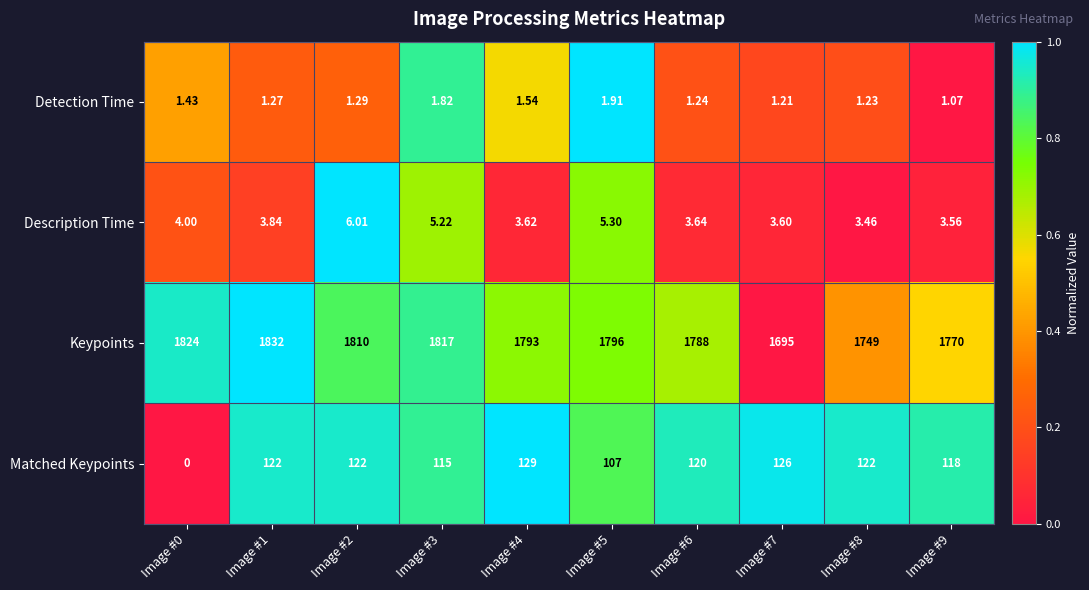

Rank the series by their maximum value, from lowest to highest.

Detection Time, Description Time, Matched Keypoints, Keypoints